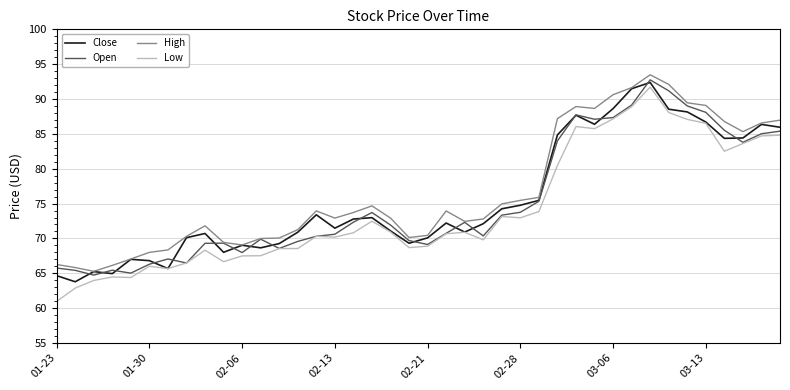

What is the minimum value for Low?

61.0